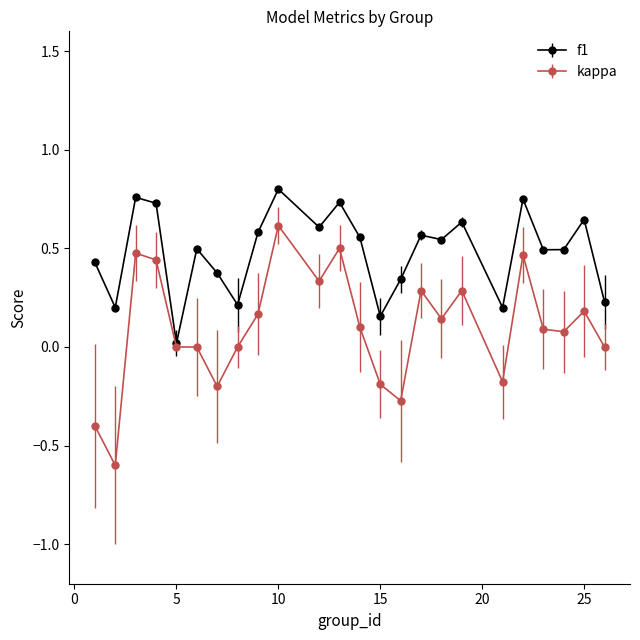

How many lines are shown in the chart?

2